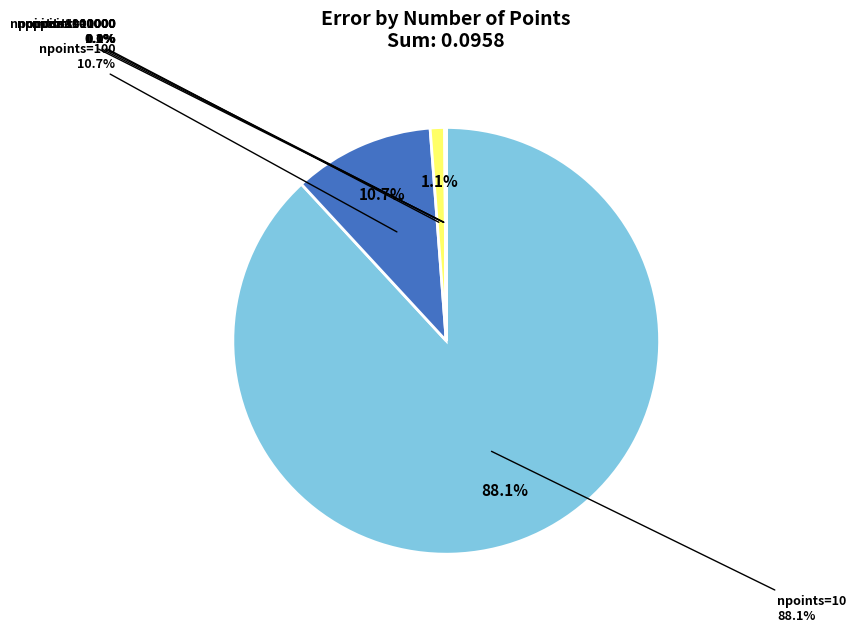

How many segments does this pie chart have?

6